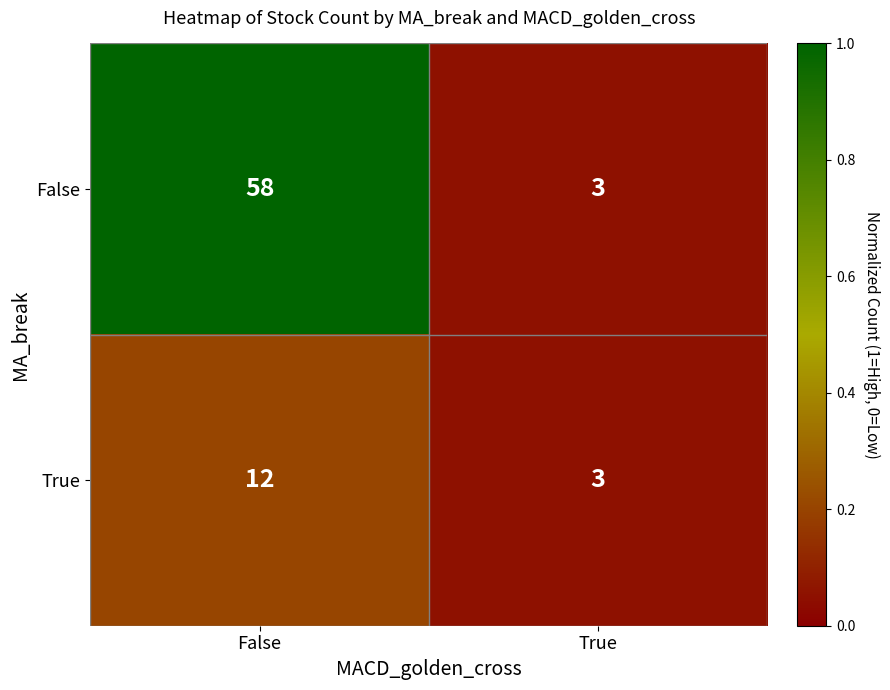

List the series in order of their peak value, highest first.

False, True